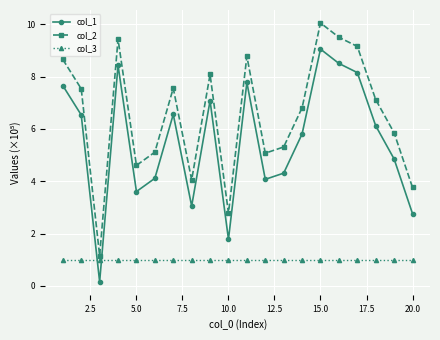

What is the value of the col_1 point at the 19th from the left?

4.9